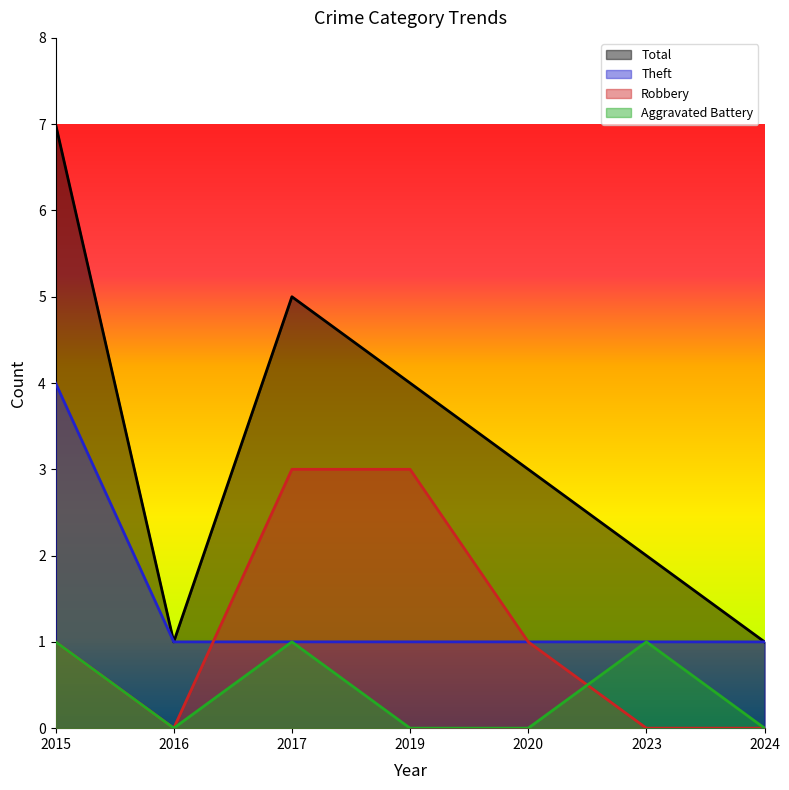

What is the value of the Total point at the 1st from the left?

7